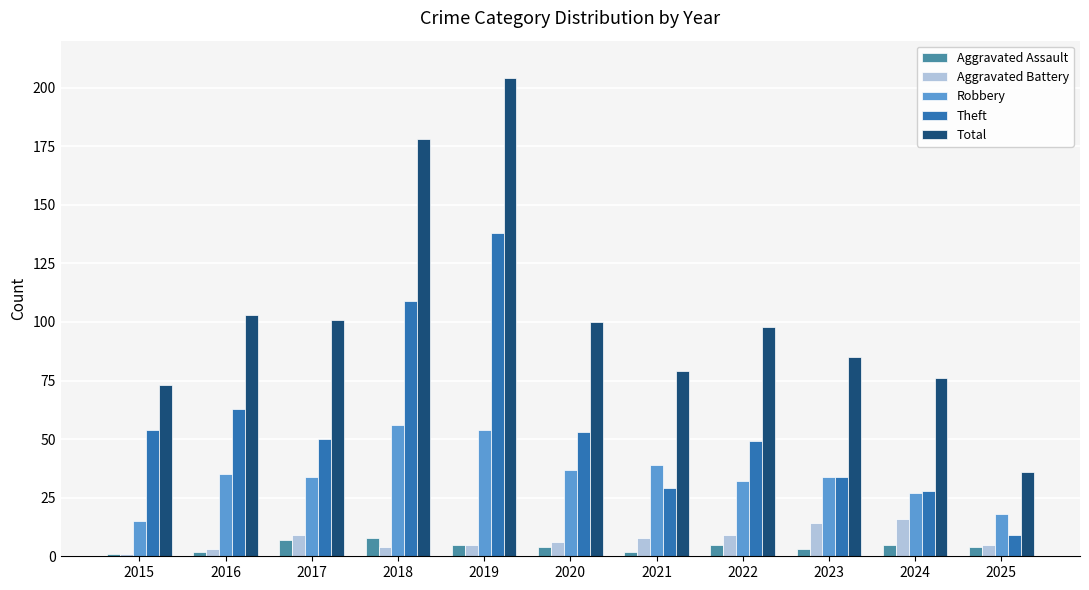

Which series has the widest spread of values?

Total